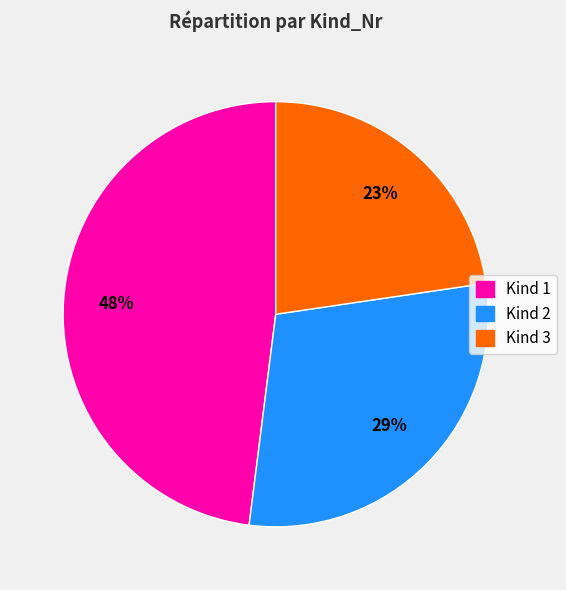

To the nearest percent, what is the average slice percentage?

33%